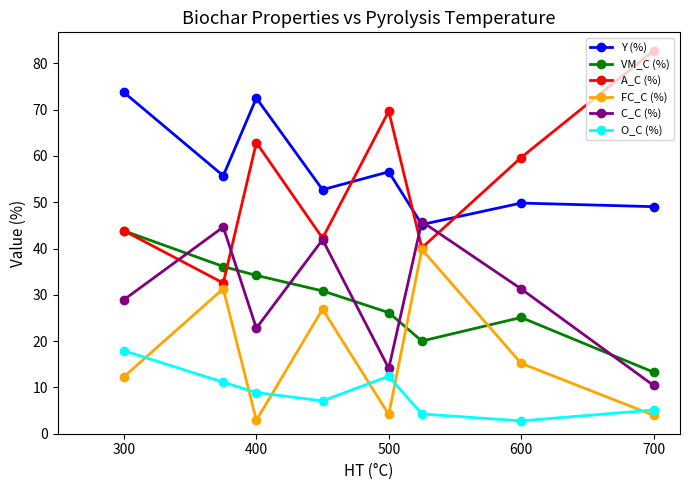

What is the sum of all A_C (%) values?

433.8